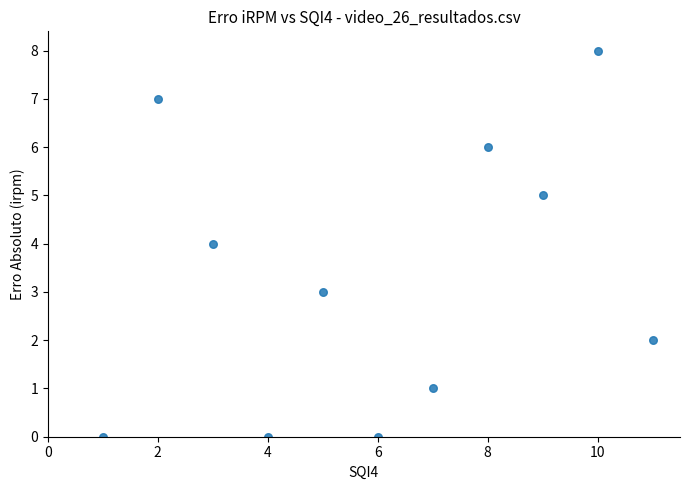

What is the average Y value?

3